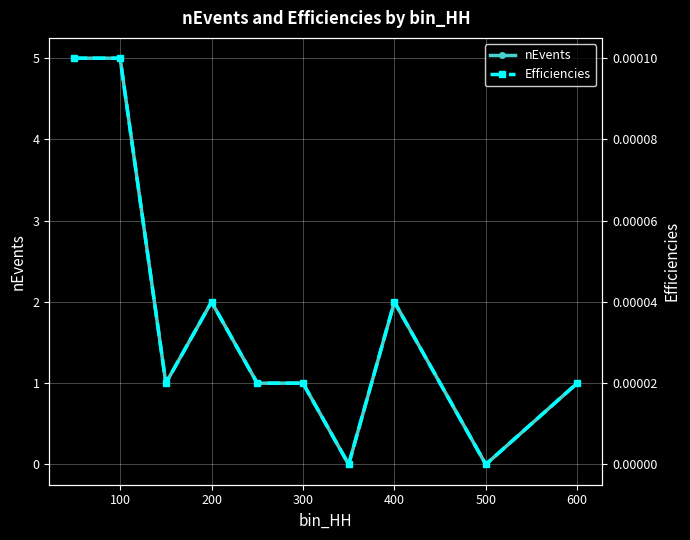

True or false: nEvents and Efficiencies intersect in this chart.

False